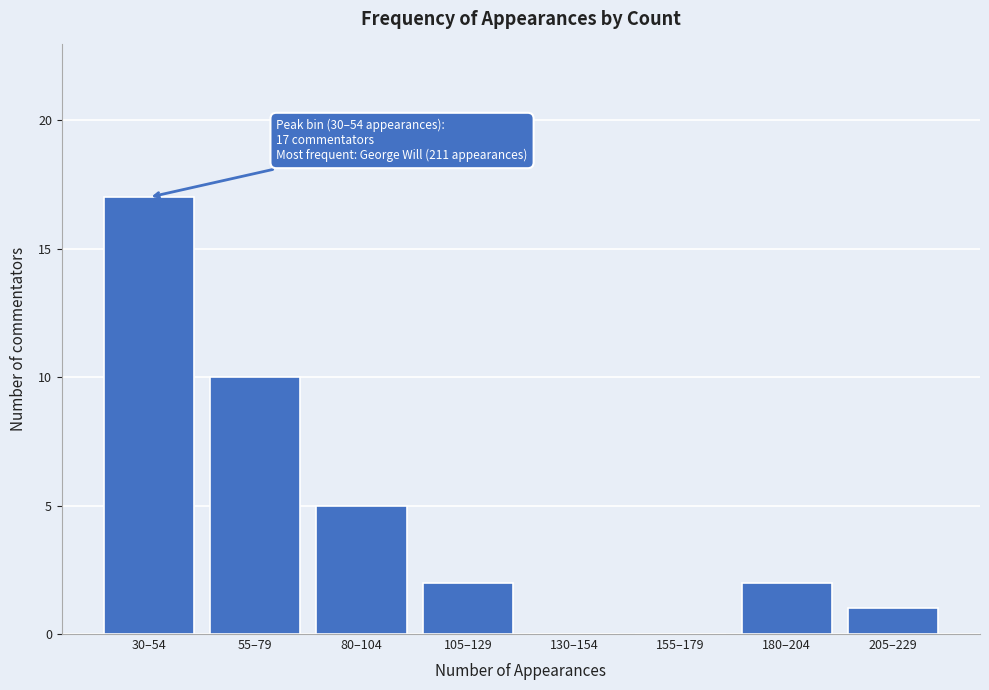

Reading left to right, list all the values displayed in this chart.

30–54=17	55–79=10	80–104=5	105–129=2	130–154=0	155–179=0	180–204=2	205–229=1